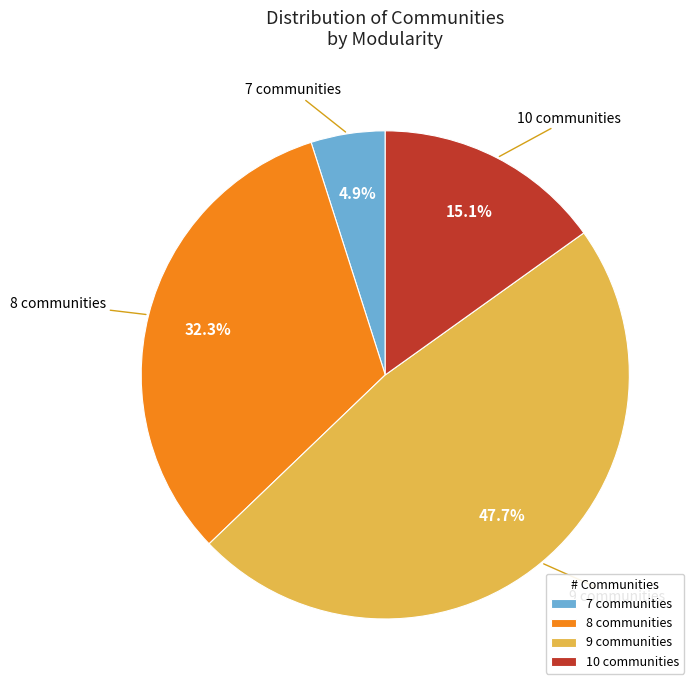

What is the smallest slice in the pie chart?

7 communities